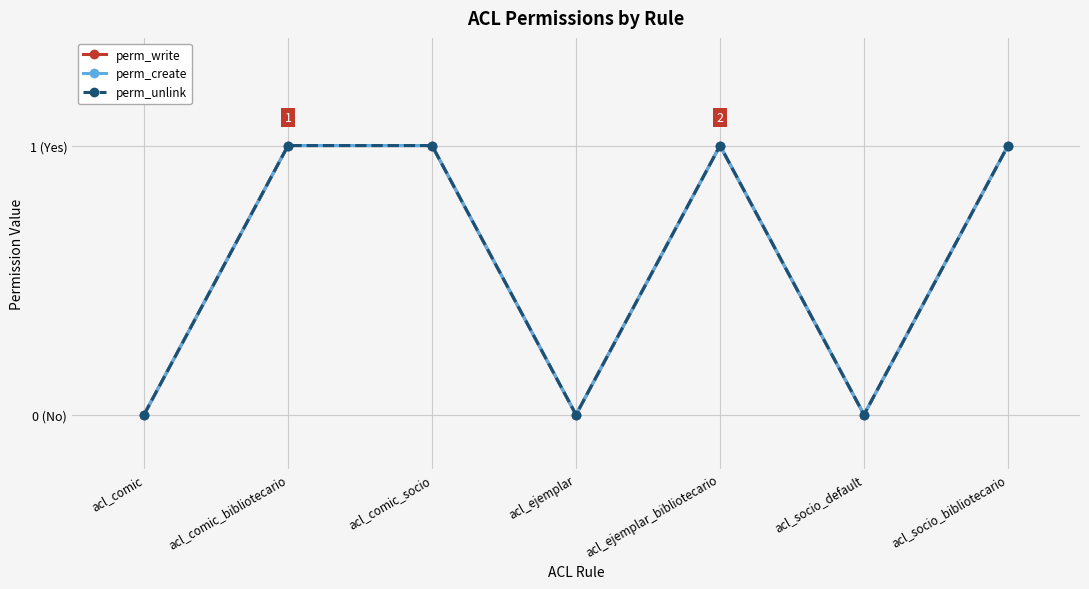

How many perm_unlink values are between 0 and 1?

7